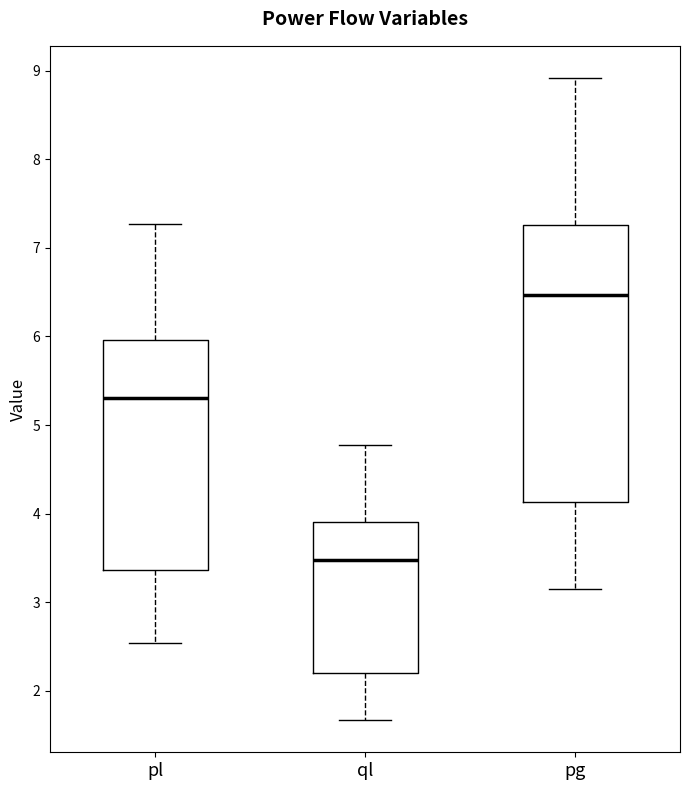

Which box is the tallest, from its lower edge to its upper edge?

pg